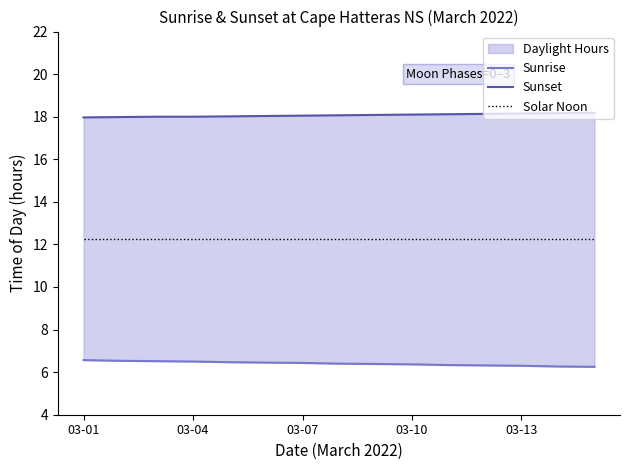

At how many categories does at least one series exceed 16?

15